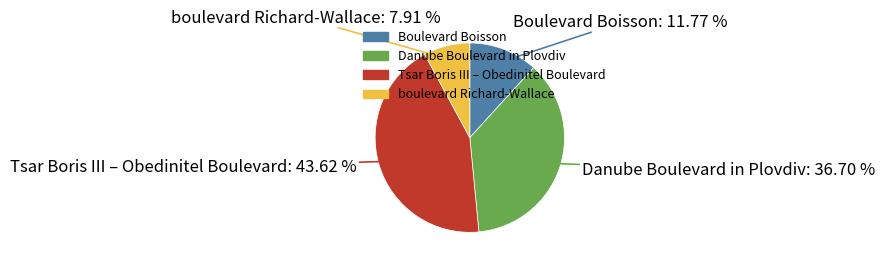

What percentage do Boulevard Boisson and boulevard Richard-Wallace together represent?

19.7%